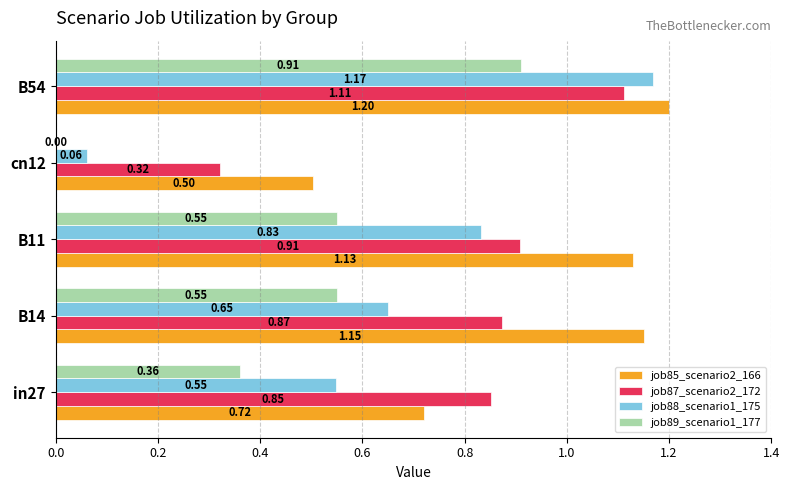

Which series changed the most between in27 and B14?

job85_scenario2_166